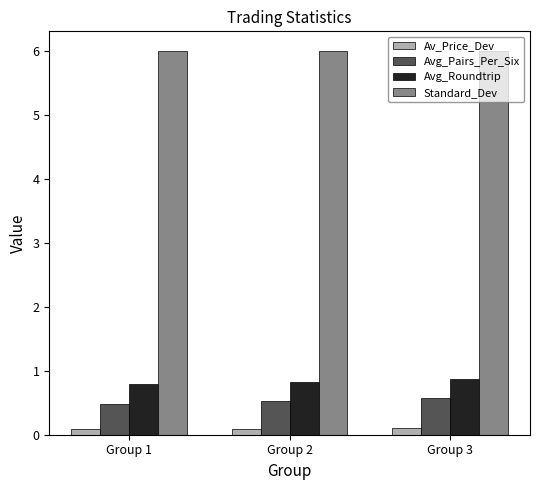

How many bars are there in total?

12